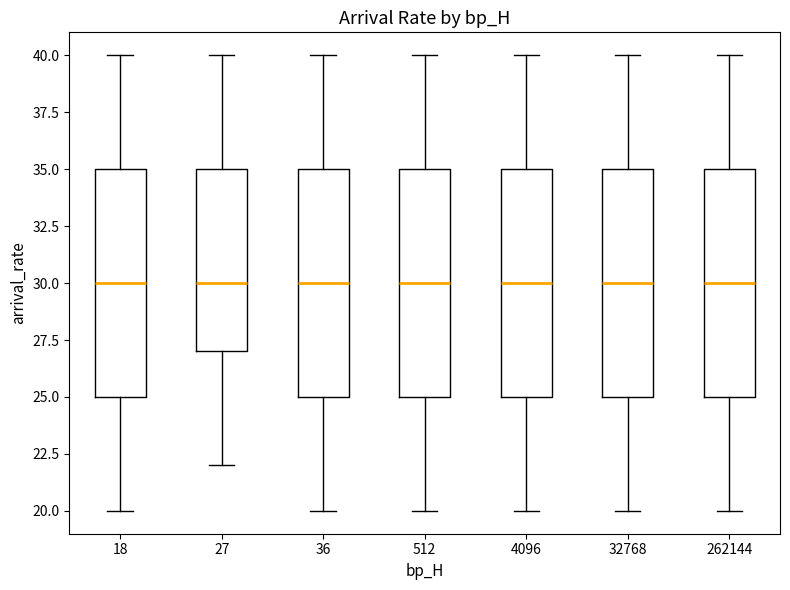

Where does the lower whisker of the box at x = 262144 end on the y-axis? The values are not printed on the chart, so give them approximately, as read against the axis.

20